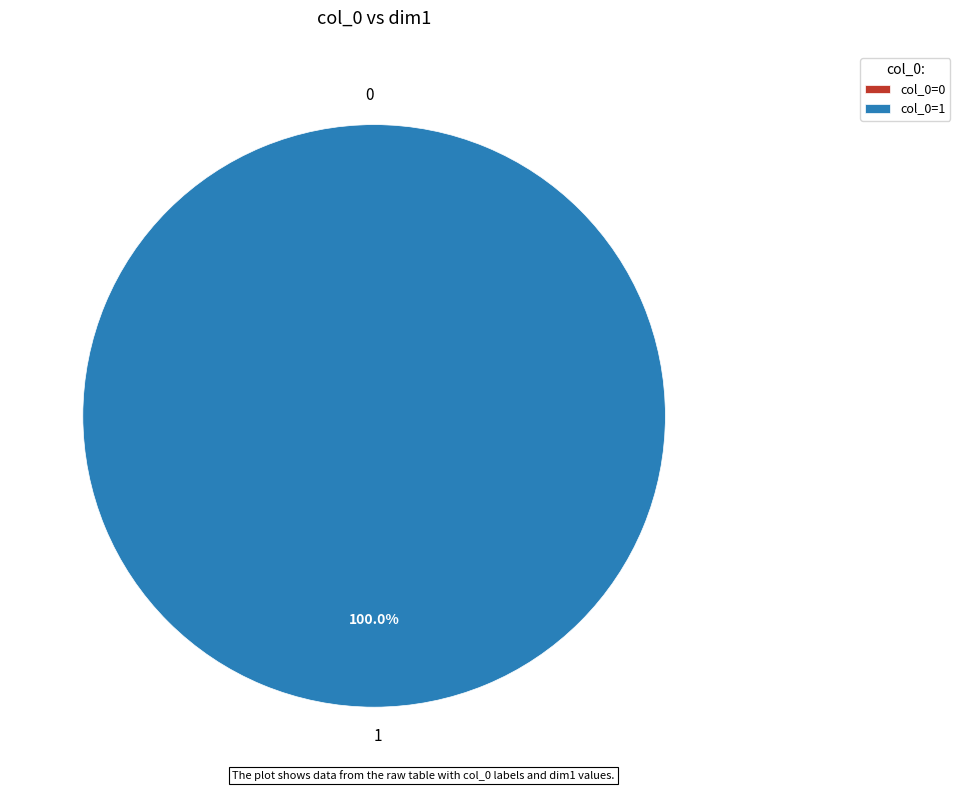

Which category has the biggest portion of the pie?

1